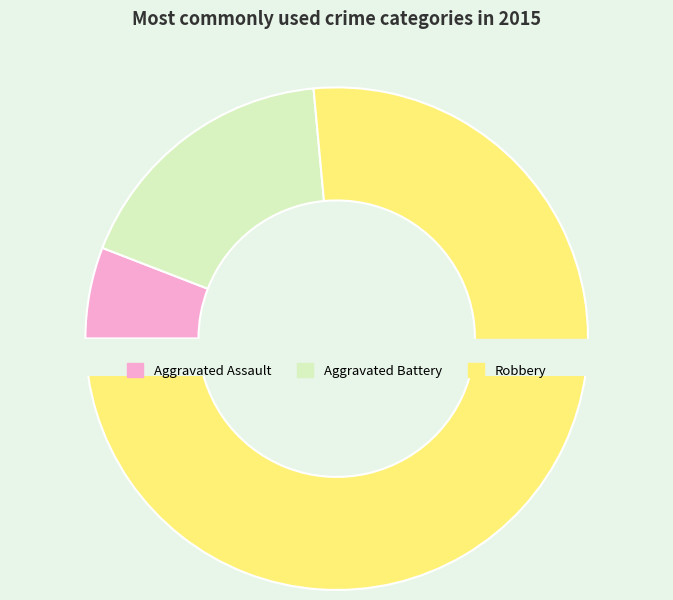

How many segments does this pie chart have?

3